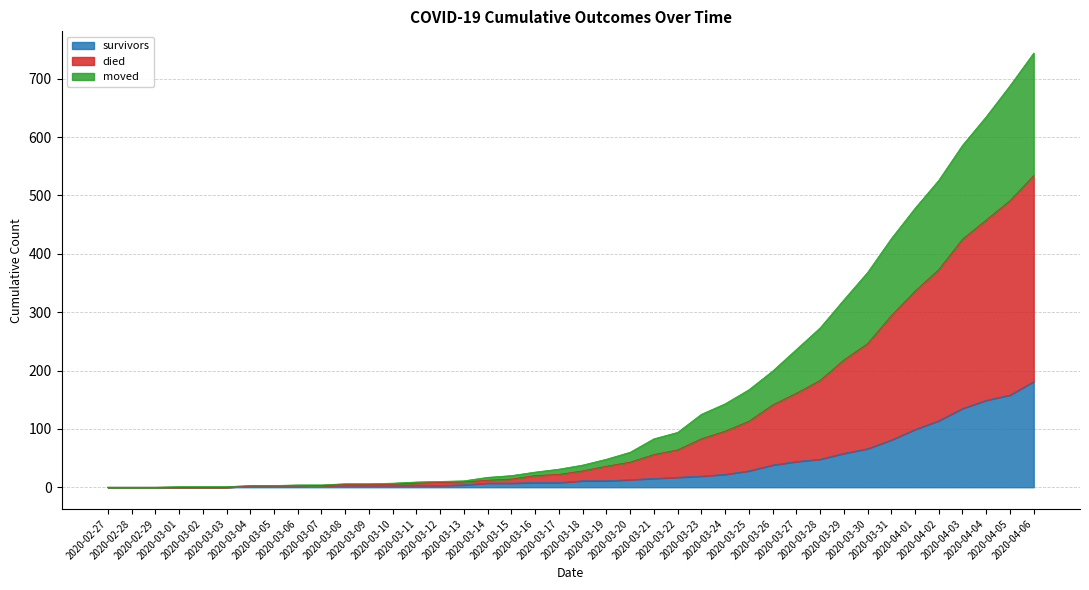

What is the spread (max minus min) of values at 2020-03-09?

3